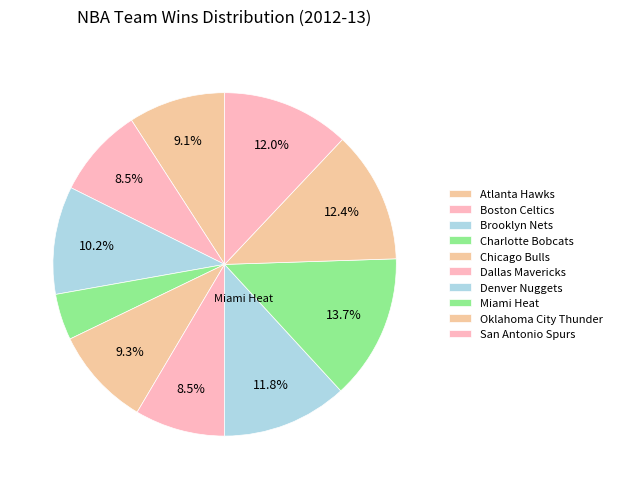

To the nearest percent, what is the difference between the Boston Celtics and Denver Nuggets slice percentages?

3%